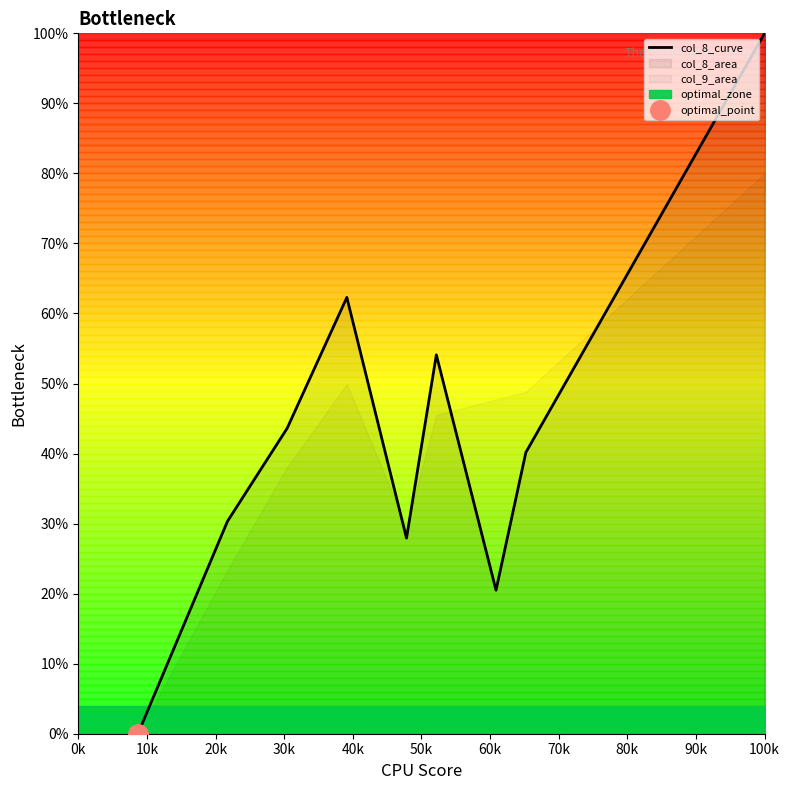

Between 20k and 80k, which is larger?

80k